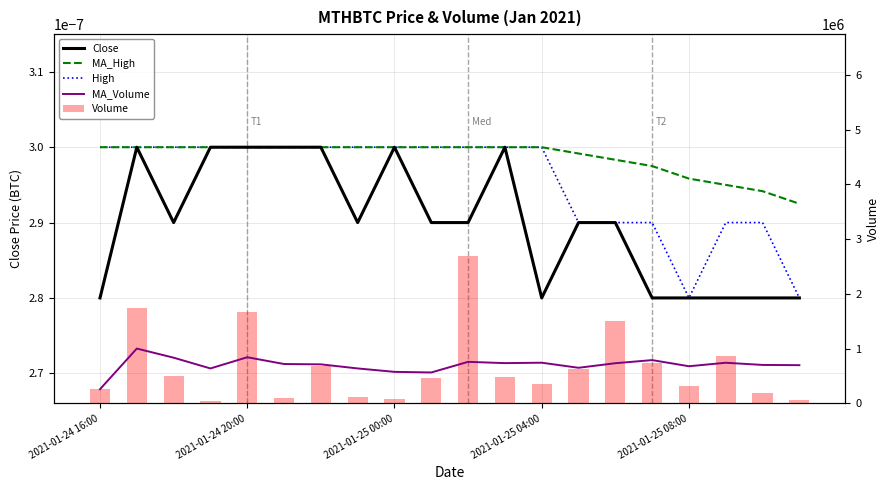

How many categories are shown in the chart?

20